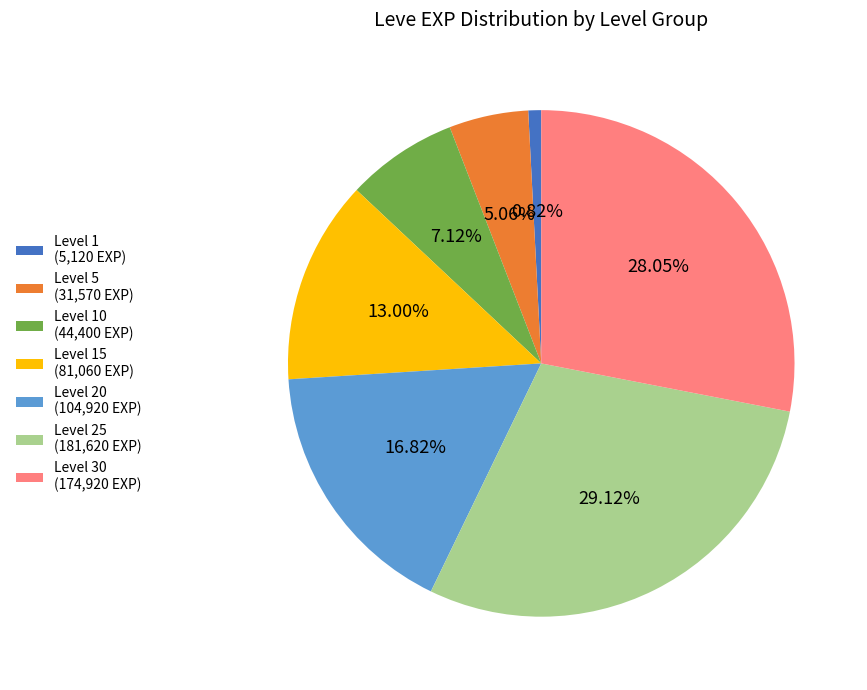

How many slices are in this pie chart?

7